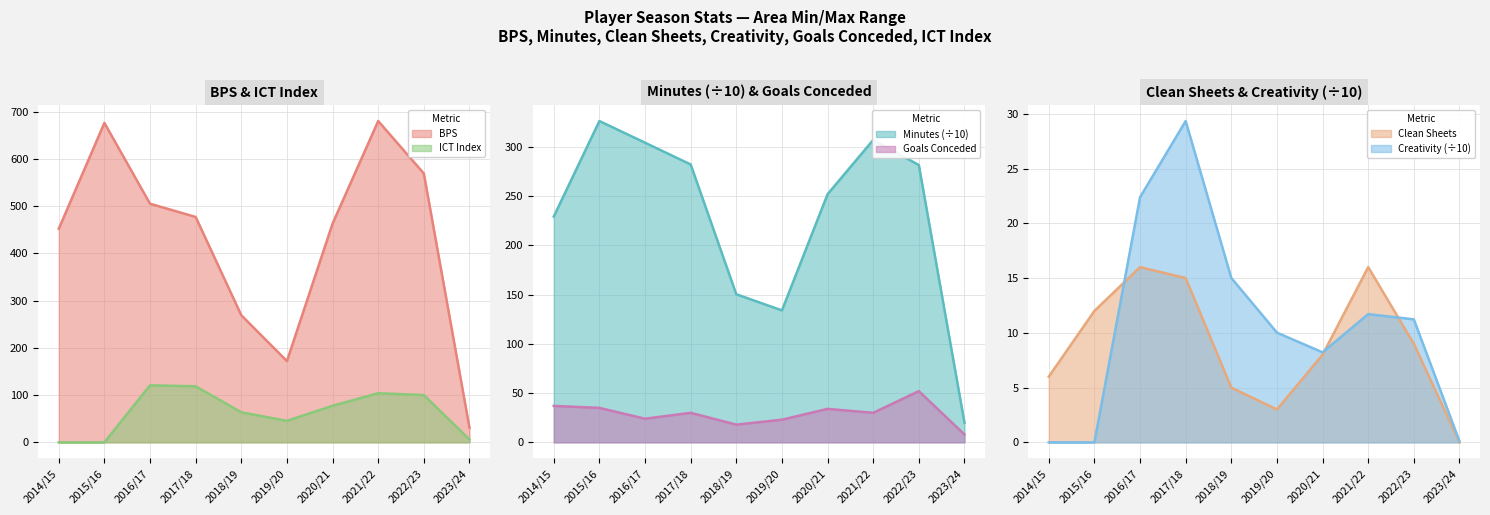

Does the chart have visible grid lines?

Yes